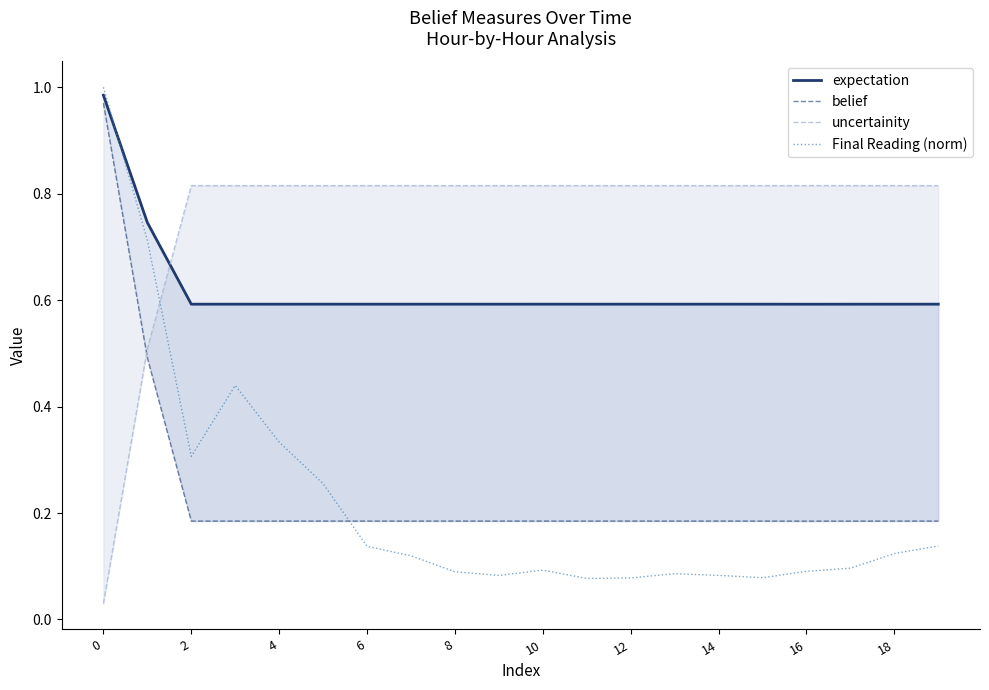

True or false: Final Reading (norm) has a value of 0.0 at 8.

False